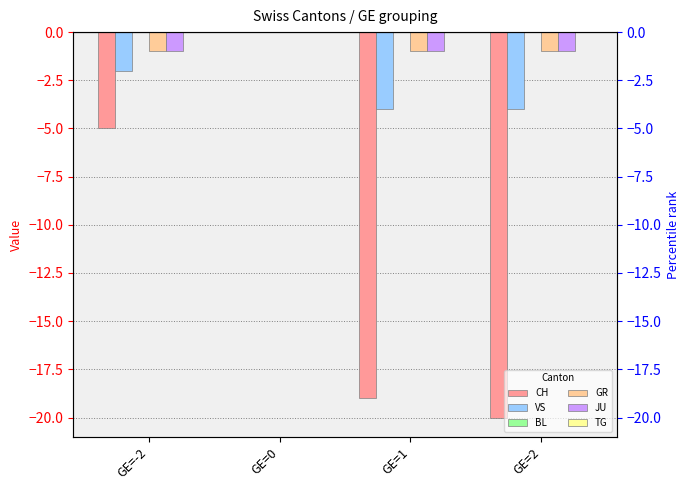

What is the difference between the second highest and minimum values in the CH series?

15